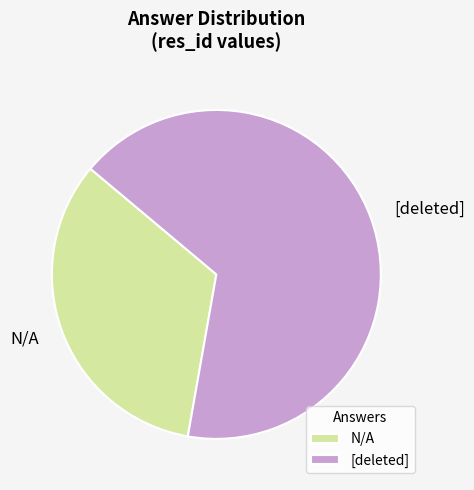

Approximately how many times larger is the value at N/A compared to [deleted]?

0.5